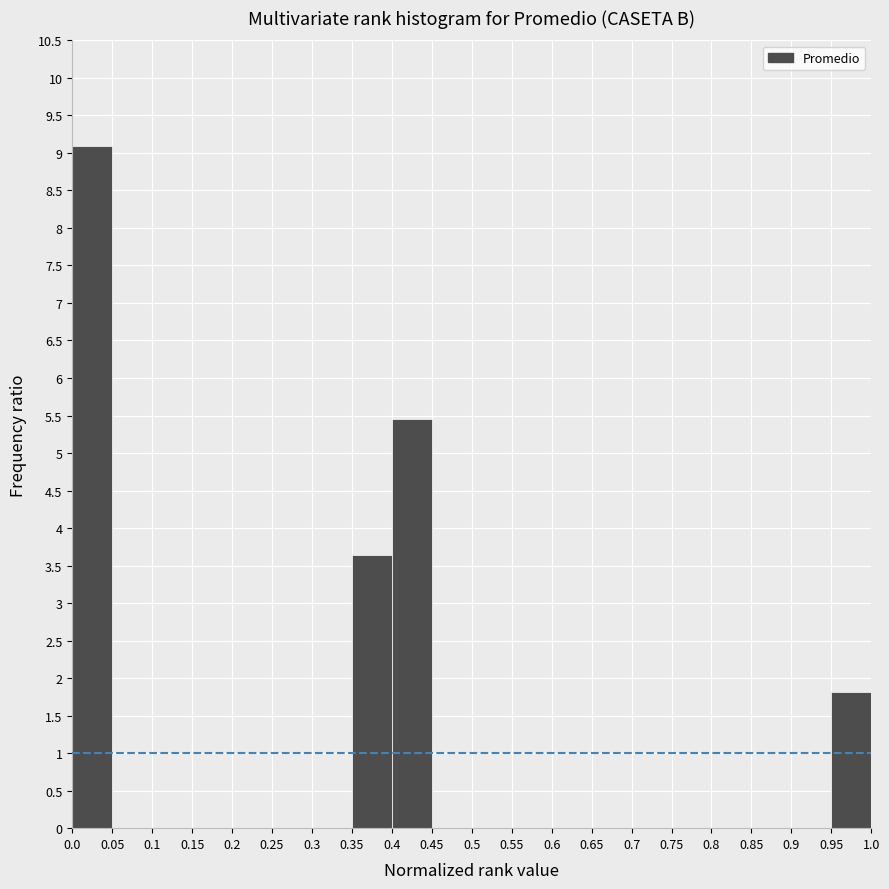

Over which range of the x-axis is the bar tallest?

0.0 to 0.05